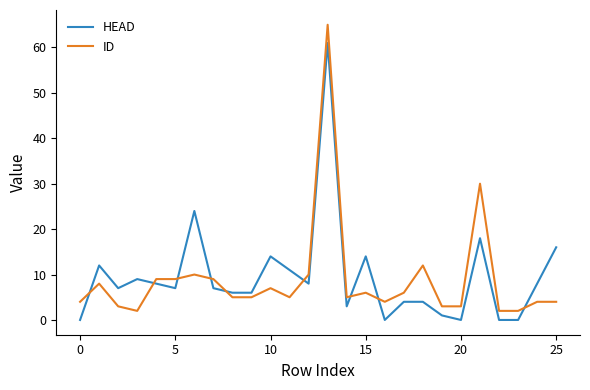

Rank the series by their maximum value, from lowest to highest.

HEAD, ID